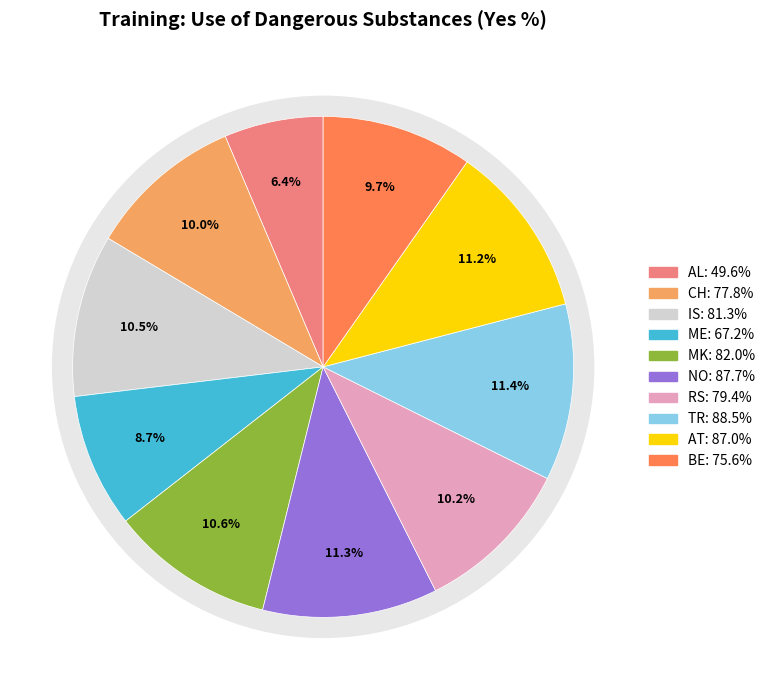

Is there any slice that represents more than half of the pie?

No